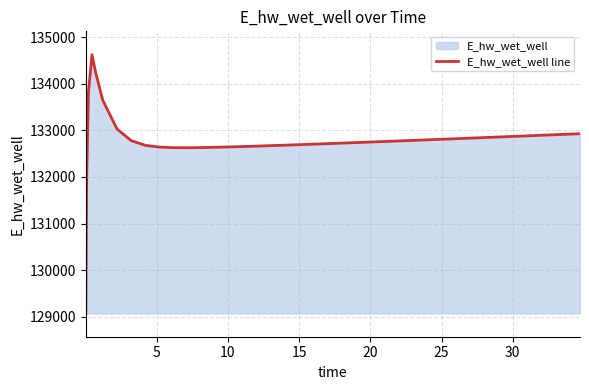

What is the maximum value shown in the chart?

134627.9